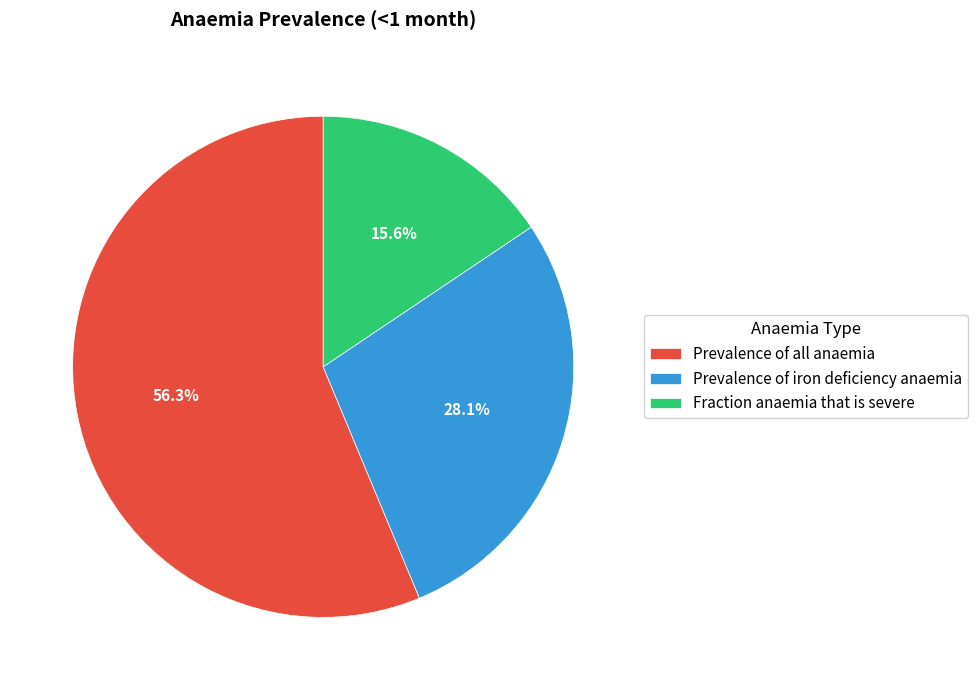

To the nearest percent, what is the difference between the largest and smallest slice percentages?

41%